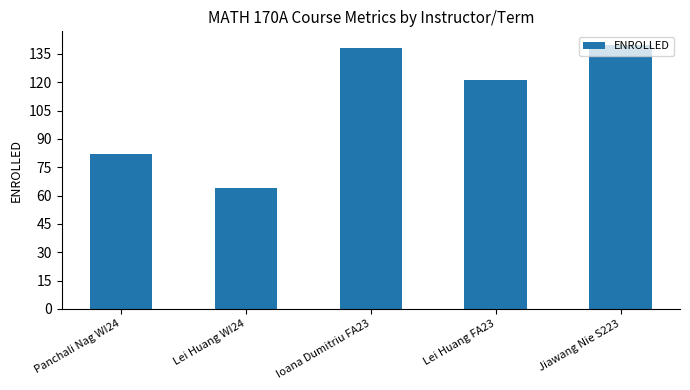

Reading left to right, list all the values displayed in this chart.

82	64	138	121	140